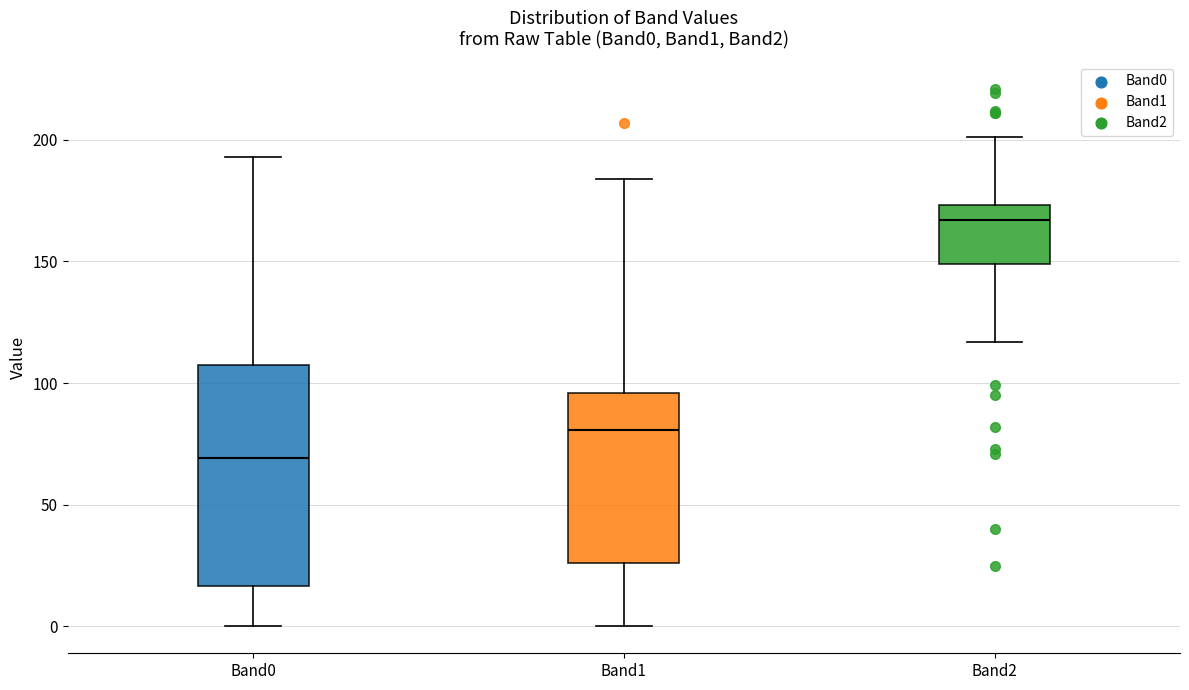

Where does the median line of the box for Band2 sit on the y-axis? The values are not printed on the chart, so give them approximately, as read against the axis.

165